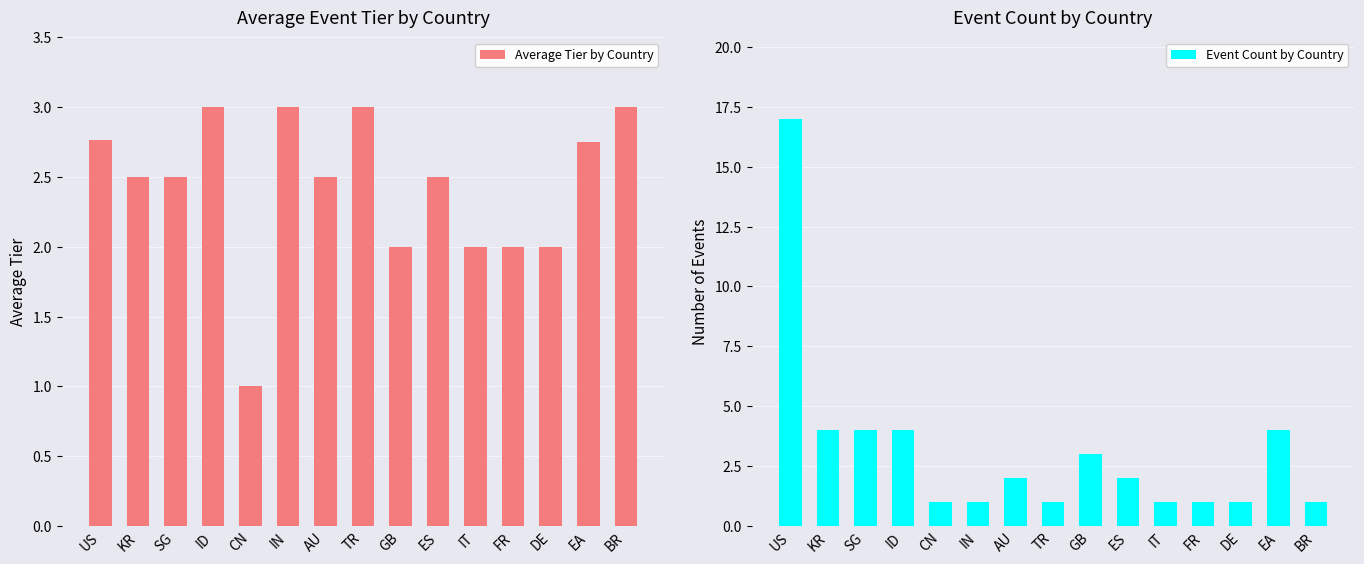

At which category is the sum across all series the highest?

US